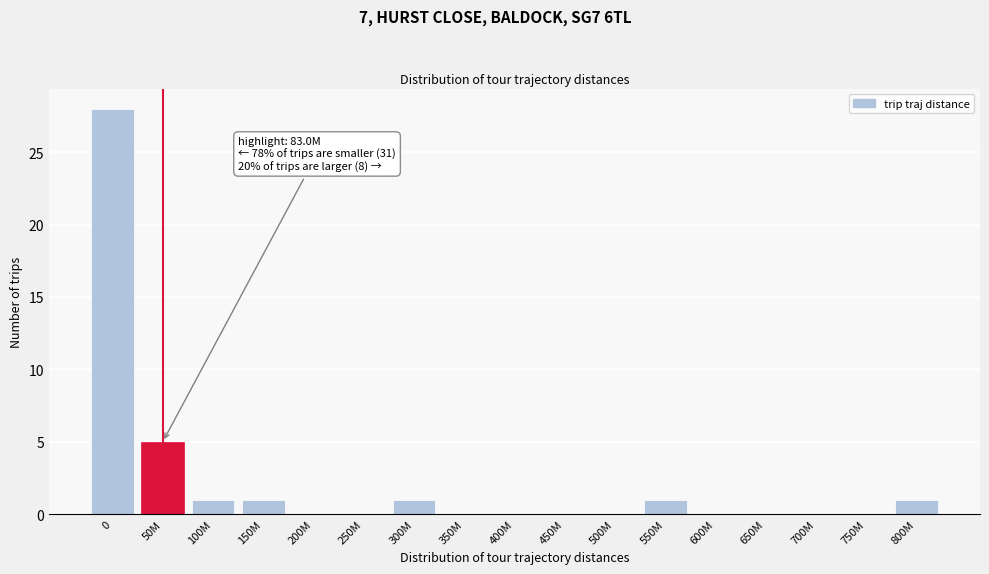

Reading left to right, what are all the values shown in this chart?

0=28	50M=5	100M=1	150M=1	200M=0	250M=0	300M=1	350M=0	400M=0	450M=0	500M=0	550M=1	600M=0	650M=0	700M=0	750M=0	800M=1